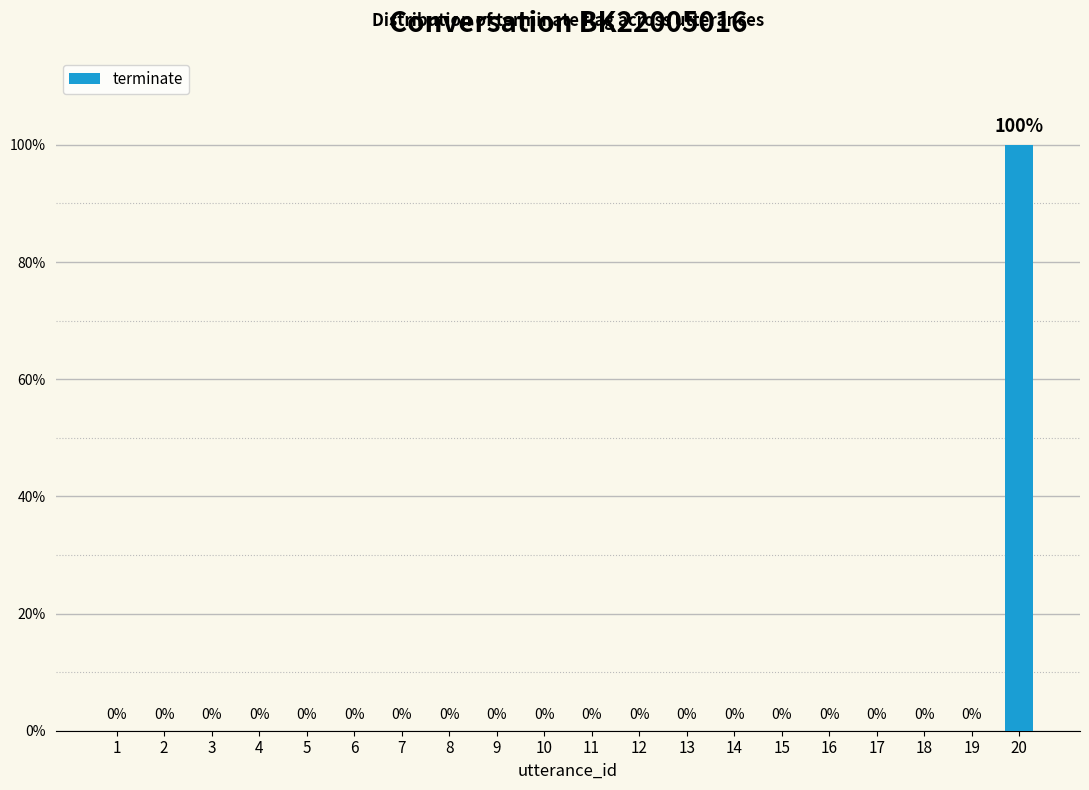

Are the bars horizontal?

No